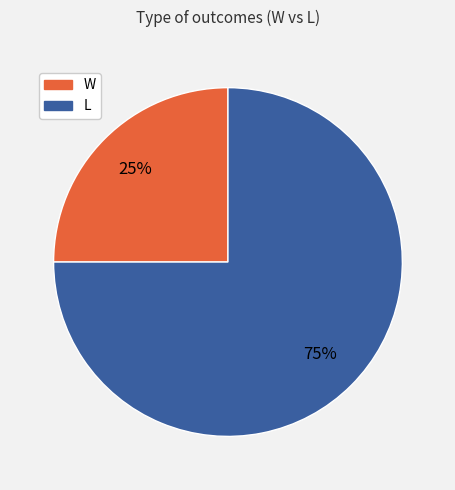

What is the ratio of the value at W to the value at L?

0.3